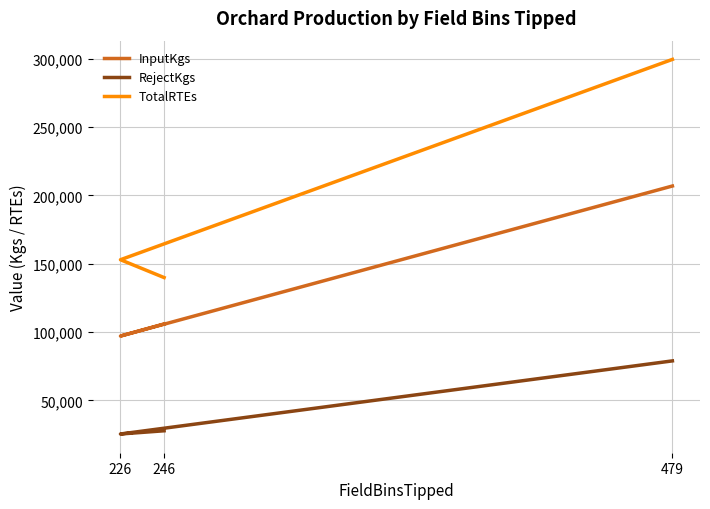

List the series in order of their overall mean, lowest first.

RejectKgs, InputKgs, TotalRTEs